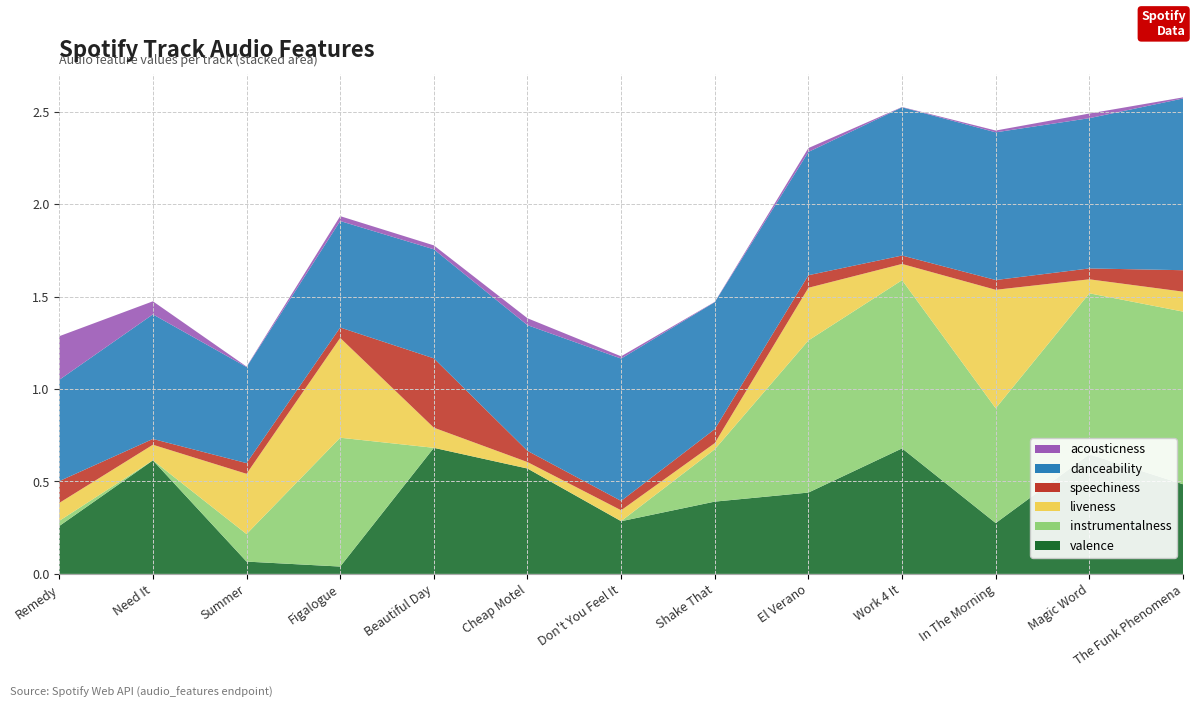

Reading left to right, what are all the values shown in this chart?

acousticness: Remedy=0.2	Need It=0.1	Summer=0.0	Figalogue=0.0	Beautiful Day=0.0	Cheap Motel=0.0	Don't You Feel It=0.0	Shake That=0.0	El Verano=0.0	Work 4 It=0.0	In The Morning=0.0	Magic Word=0.0	The Funk Phenomena=0.0
danceability: Remedy=0.5	Need It=0.7	Summer=0.5	Figalogue=0.6	Beautiful Day=0.6	Cheap Motel=0.7	Don't You Feel It=0.8	Shake That=0.7	El Verano=0.7	Work 4 It=0.8	In The Morning=0.8	Magic Word=0.8	The Funk Phenomena=0.9
liveness: Remedy=0.1	Need It=0.1	Summer=0.3	Figalogue=0.5	Beautiful Day=0.1	Cheap Motel=0.0	Don't You Feel It=0.1	Shake That=0.0	El Verano=0.3	Work 4 It=0.1	In The Morning=0.6	Magic Word=0.1	The Funk Phenomena=0.1
speechiness: Remedy=0.1	Need It=0.0	Summer=0.1	Figalogue=0.1	Beautiful Day=0.4	Cheap Motel=0.1	Don't You Feel It=0.1	Shake That=0.1	El Verano=0.1	Work 4 It=0.0	In The Morning=0.1	Magic Word=0.1	The Funk Phenomena=0.1
instrumentalness: Remedy=0.0	Need It=0.0	Summer=0.1	Figalogue=0.7	Beautiful Day=0.0	Cheap Motel=0.0	Don't You Feel It=0.0	Shake That=0.3	El Verano=0.8	Work 4 It=0.9	In The Morning=0.6	Magic Word=0.9	The Funk Phenomena=0.9
valence: Remedy=0.3	Need It=0.6	Summer=0.1	Figalogue=0.0	Beautiful Day=0.7	Cheap Motel=0.6	Don't You Feel It=0.3	Shake That=0.4	El Verano=0.4	Work 4 It=0.7	In The Morning=0.3	Magic Word=0.6	The Funk Phenomena=0.5